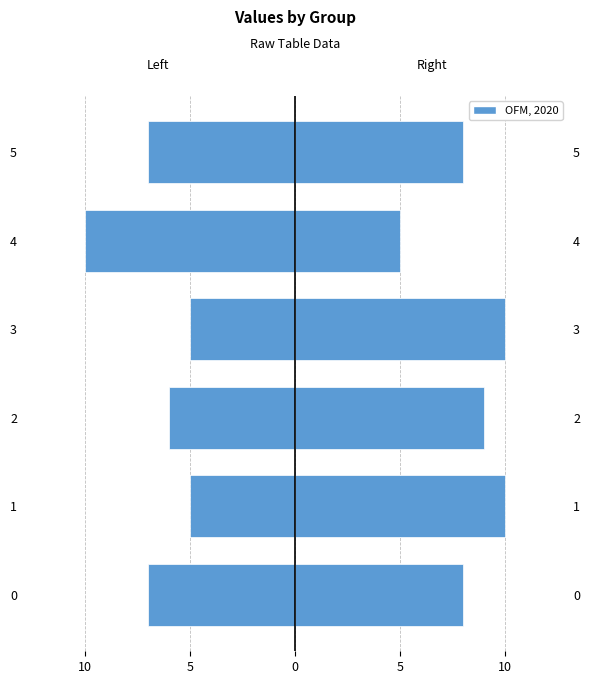

At which category is the sum across all series the highest?

1